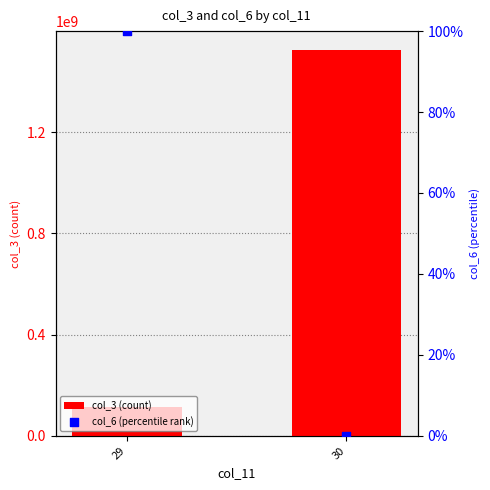

Which series reaches the minimum Y coordinate?

col_6 (percentile rank)